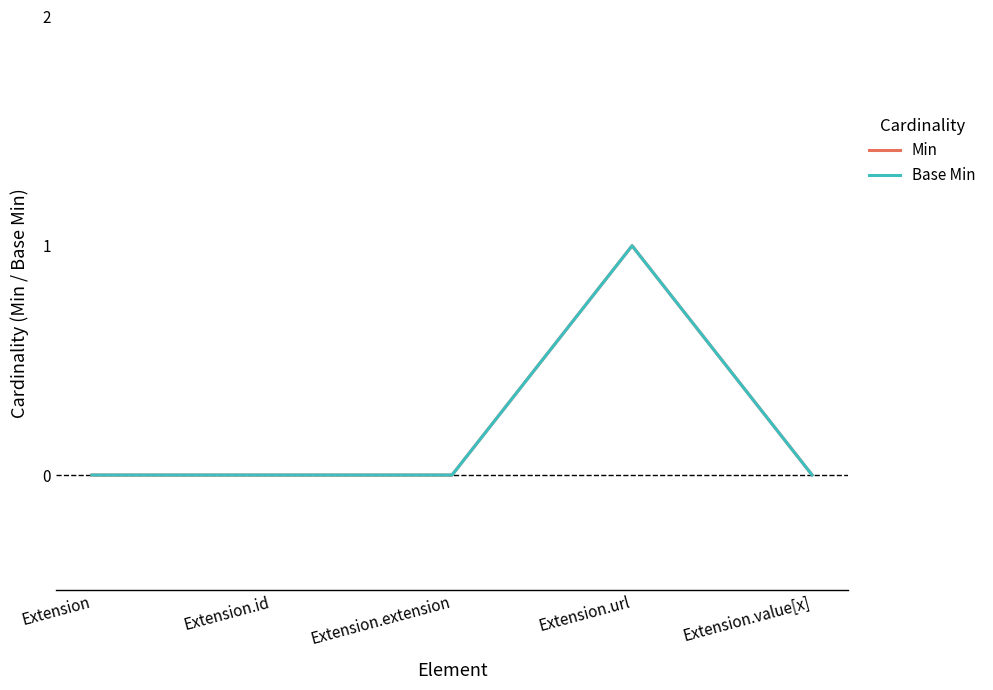

At which category is the sum across all series the highest?

Extension.url